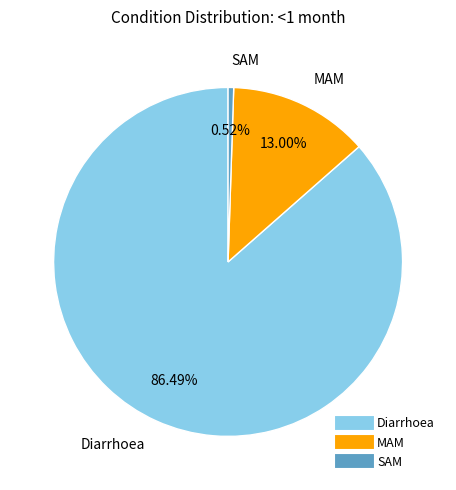

Between SAM and MAM, which is larger?

MAM